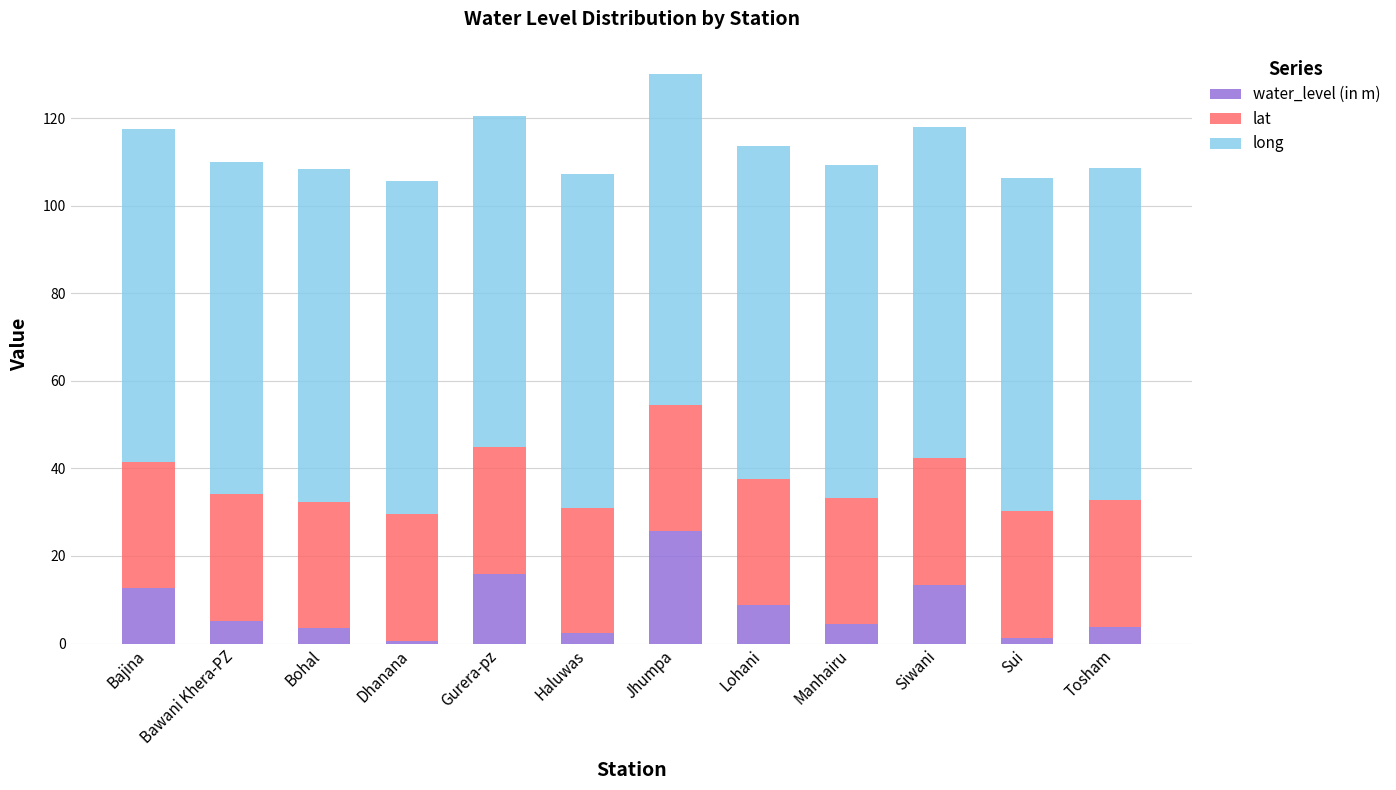

What is the highest value of the water_level (in m) series?

25.7